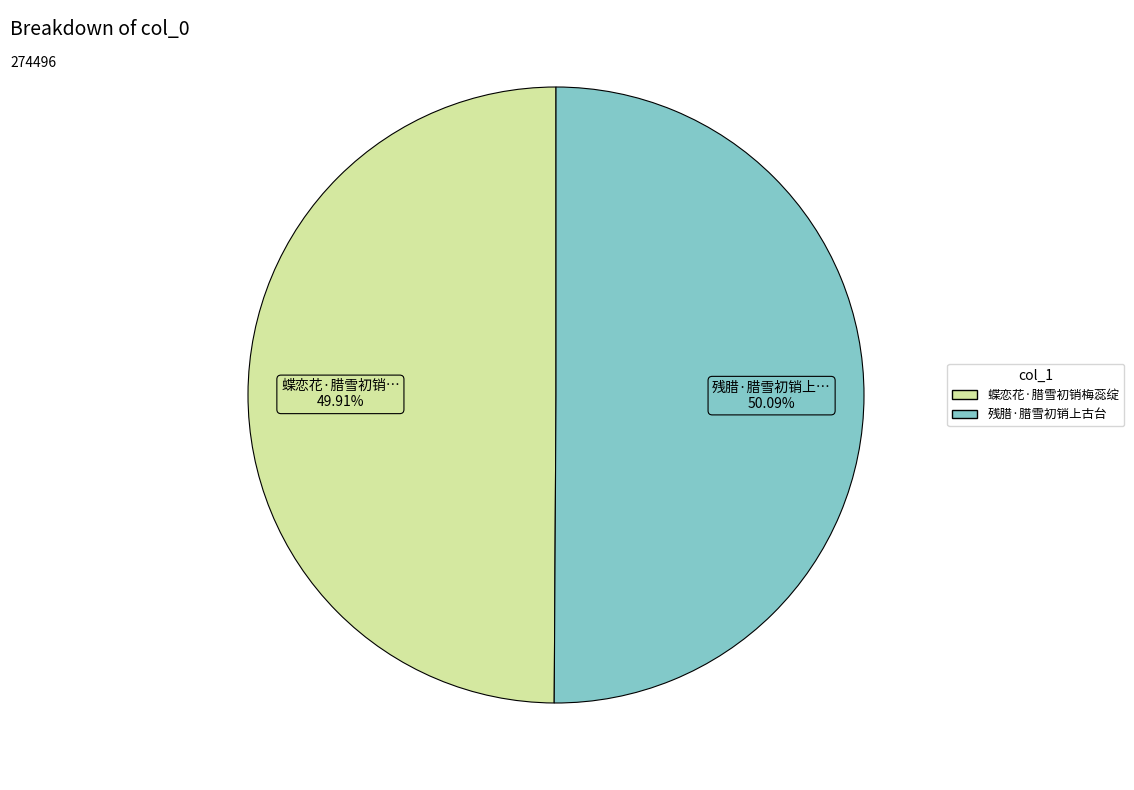

To the nearest percent, what portion does 蝶恋花·腊雪初销梅蕊绽 represent?

50%